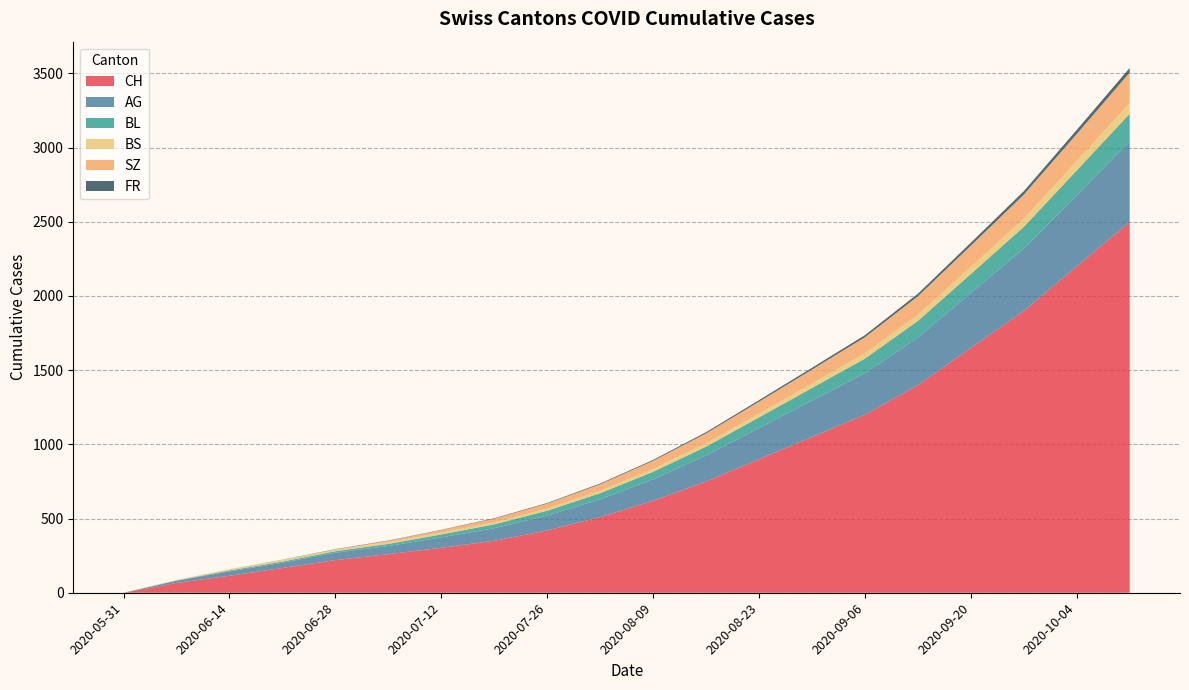

Reading right to left, extract all data points from this chart.

CH: 2500	2200	1900	1650	1400	1200	1050	900	750	620	510	420	350	303	260	220	167	114	66	0
AG: 540	480	420	370	320	280	245	210	175	145	120	100	85	70	55	50	35	30	15	0
BL: 188	166	146	128	112	98	85	72	60	50	41	33	26	20	14	10	8	6	2	0
BS: 72	63	55	48	41	35	30	26	22	19	16	14	13	12	12	11	11	9	3	0
SZ: 206	183	162	143	125	109	94	80	67	55	44	34	25	17	9	1	1	0	0	0
FR: 31	27	23	20	17	14	12	10	8	6	5	4	3	2	2	2	1	0	0	0